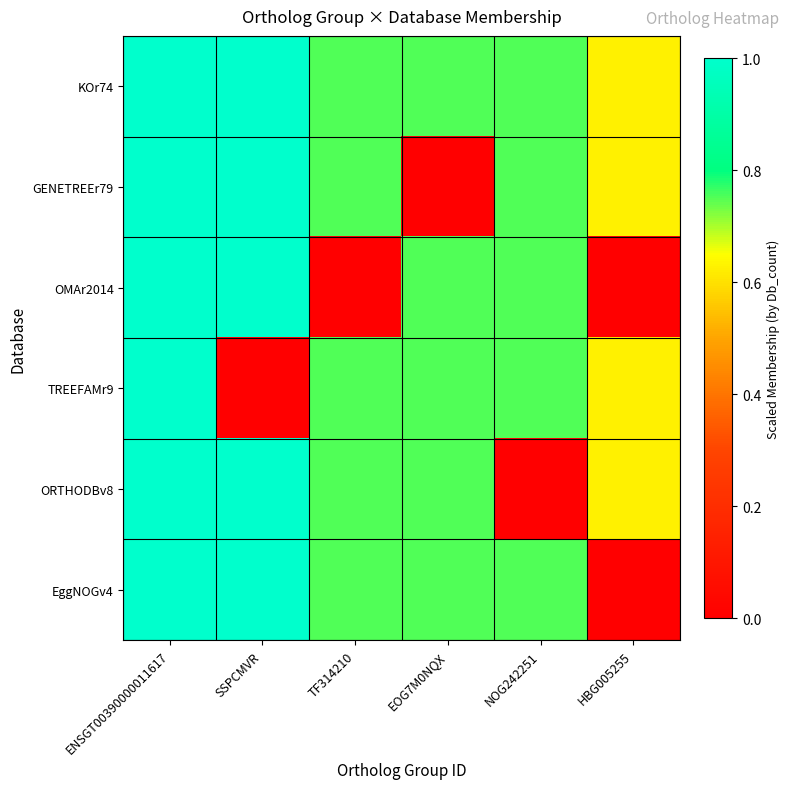

At which category does the chart reach its minimum across all series?

EOG7M0NQX